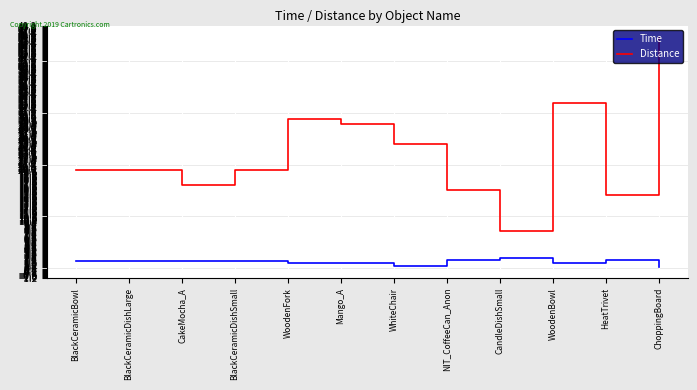

What is the difference between the maximum and minimum values in the Distance series?

38.0